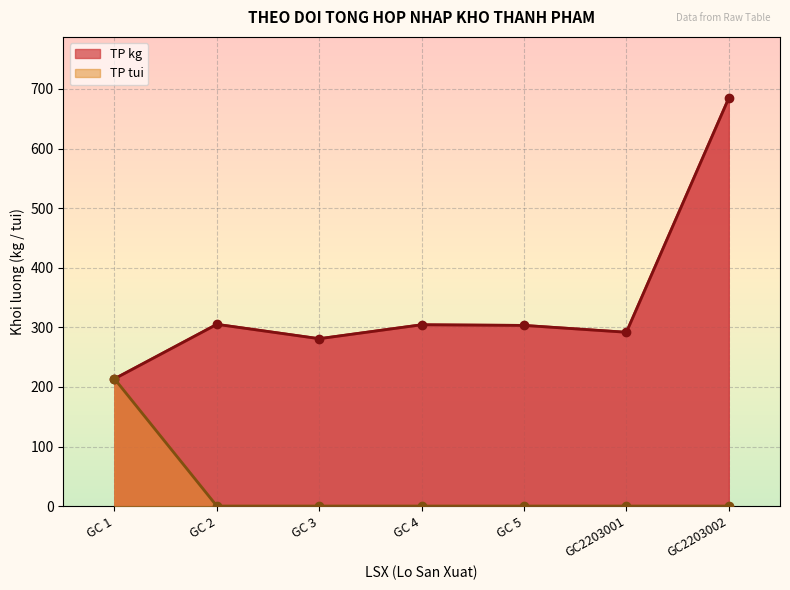

True or false: TP tui and TP kg cross at least once.

False